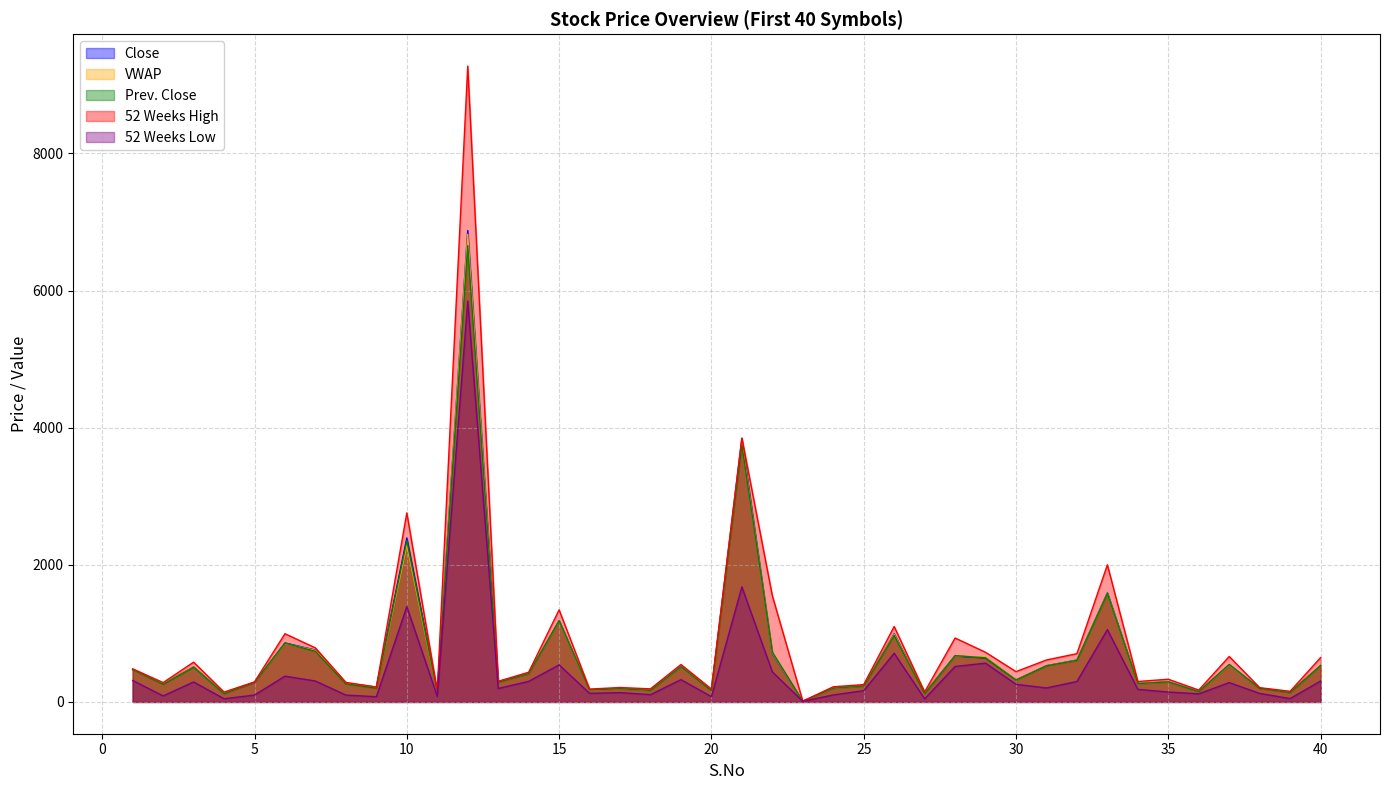

Does the chart have visible grid lines?

Yes